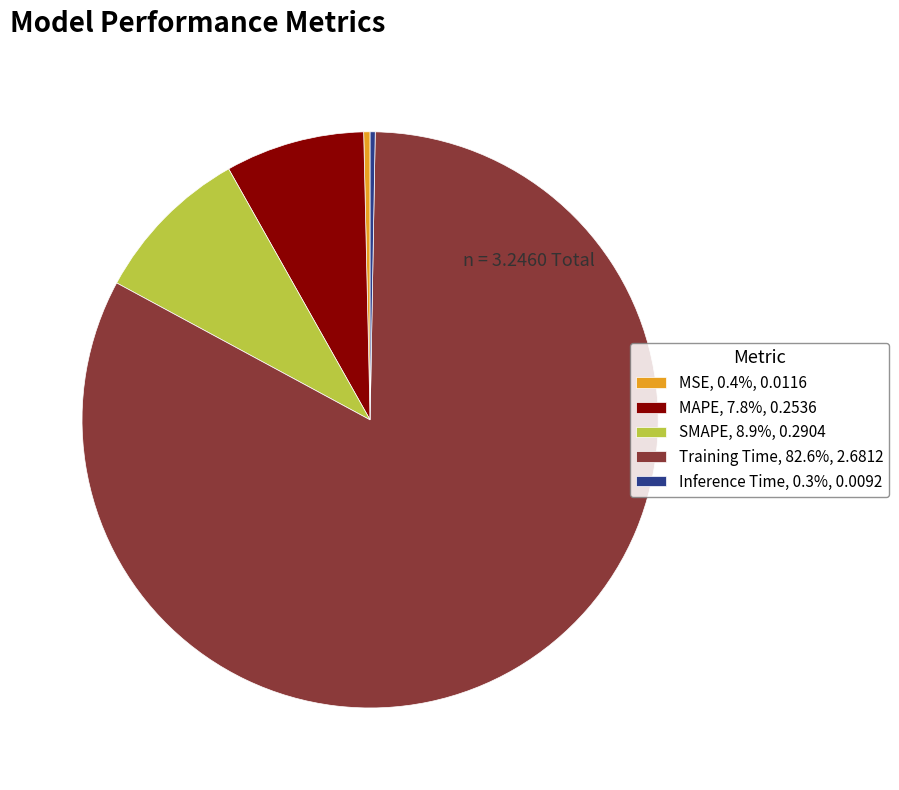

True or false: Training Time accounts for 83% of the total.

True